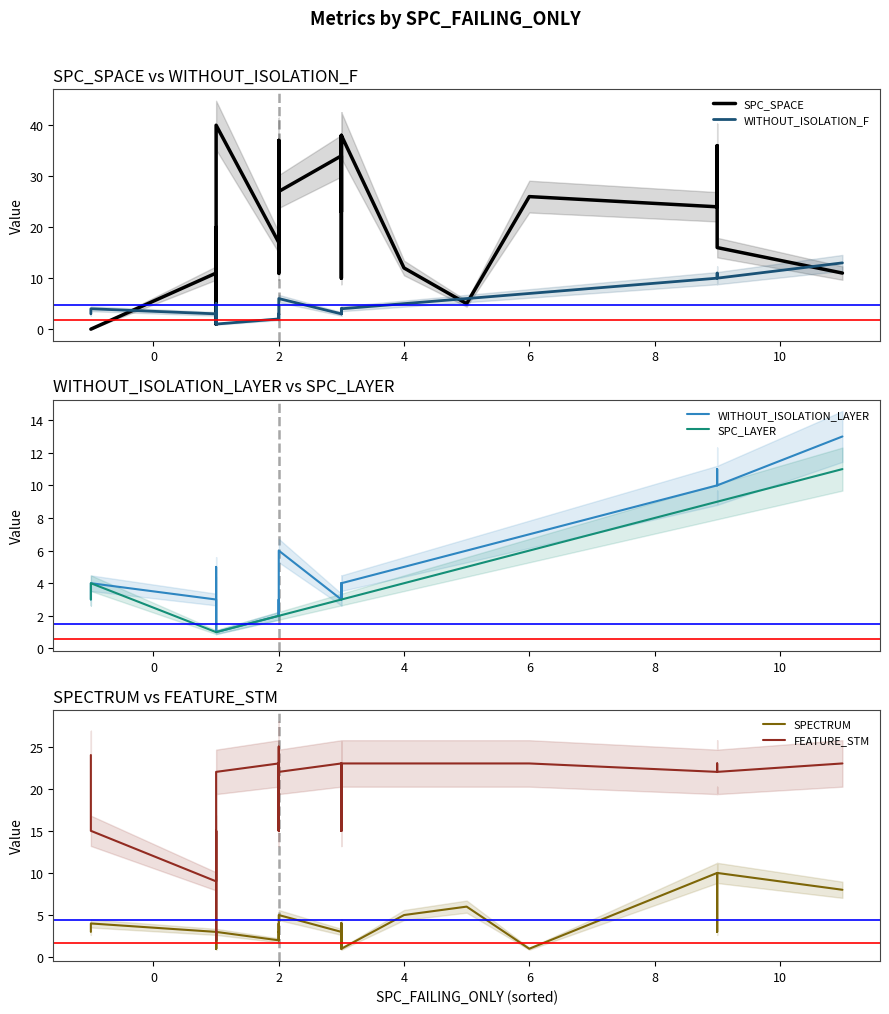

Is it true that FEATURE_STM equals 5 at 24?

False